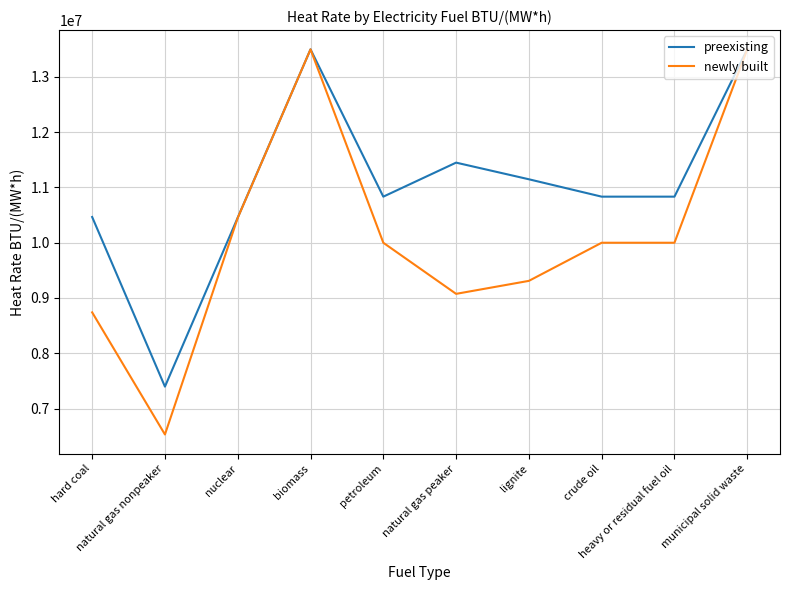

Which series has the largest total across all categories?

preexisting